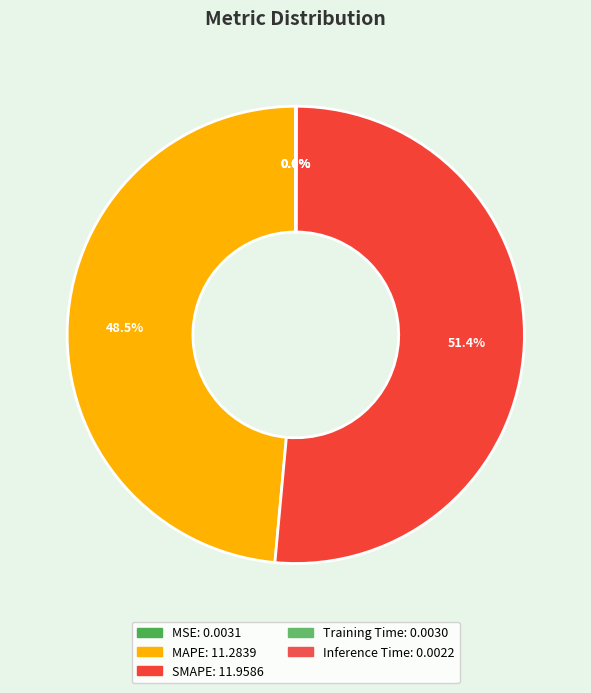

To the nearest percent, what is the difference between the largest and smallest slice percentages?

51%